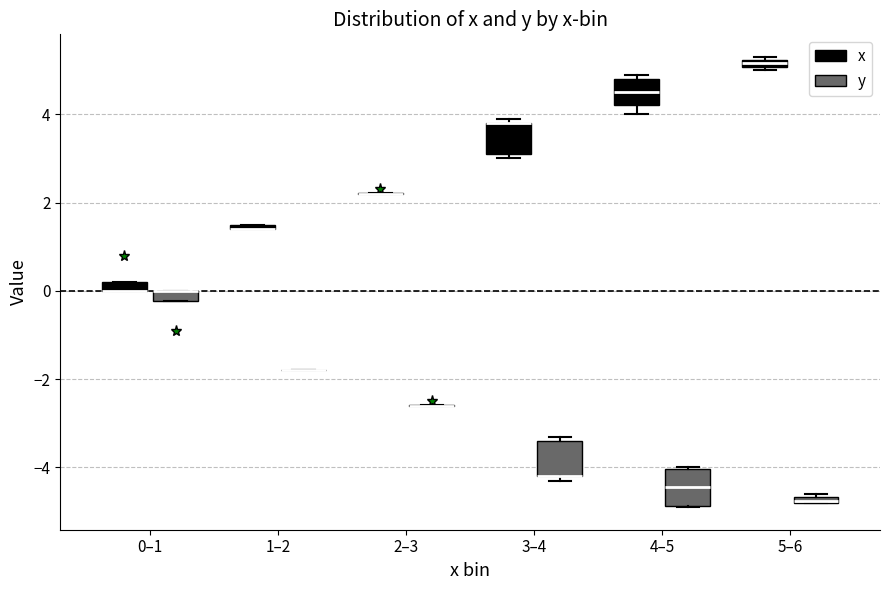

Where is the lower edge of the box for 0–1 (x) on the y-axis? The values are not printed on the chart, so give them approximately, as read against the axis.

0.0